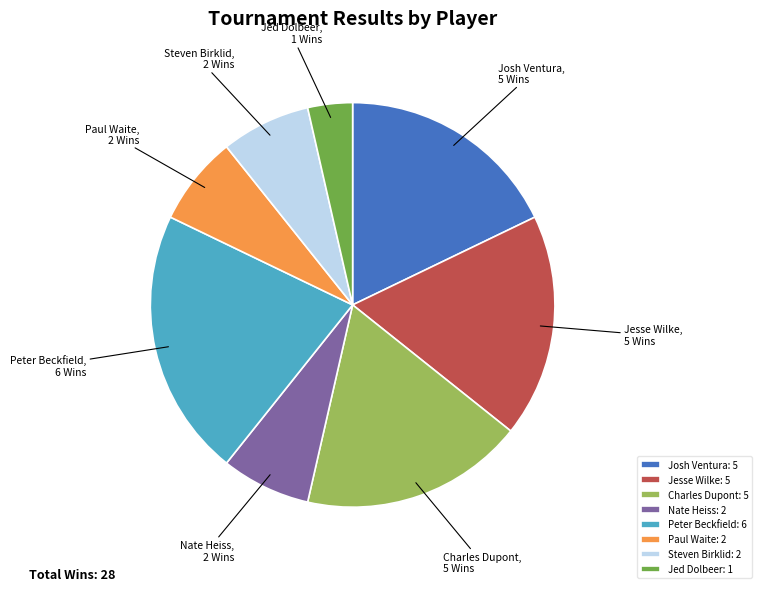

True or false: Charles Dupont accounts for 30% of the total.

False